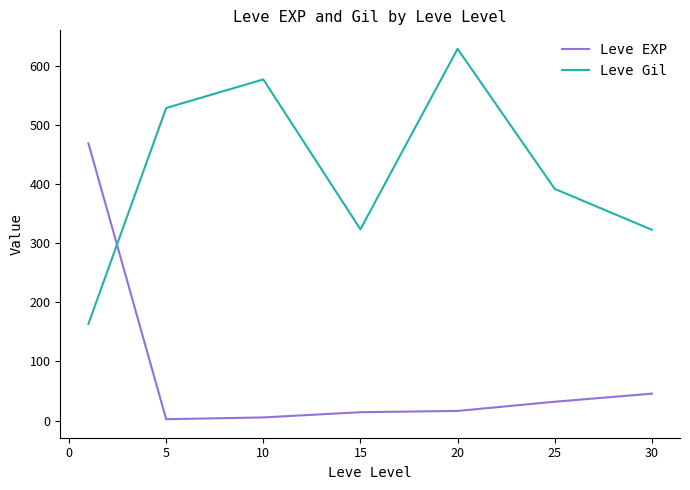

What is the difference between the maximum and minimum values in the Leve EXP series?

466.2